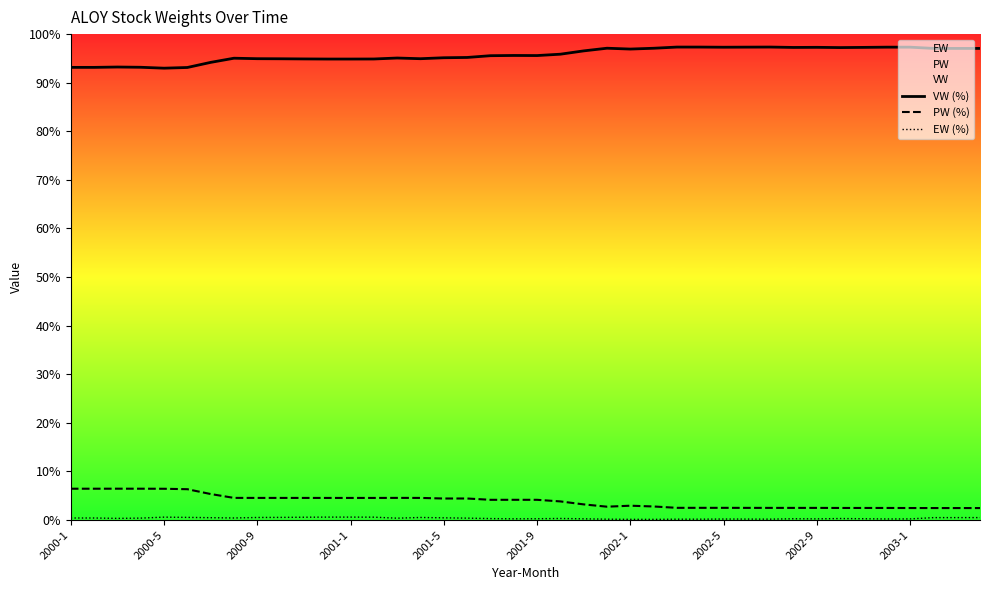

What is the maximum value for PW (%)?

6.4